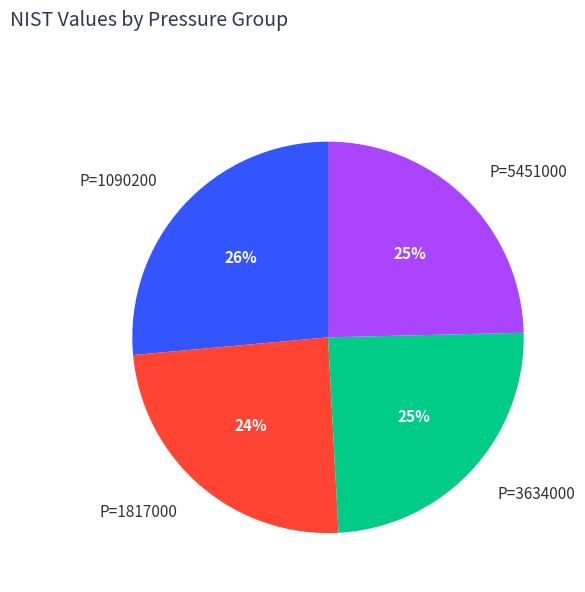

The P=3634000 slice represents 30% of the pie. True or false?

False